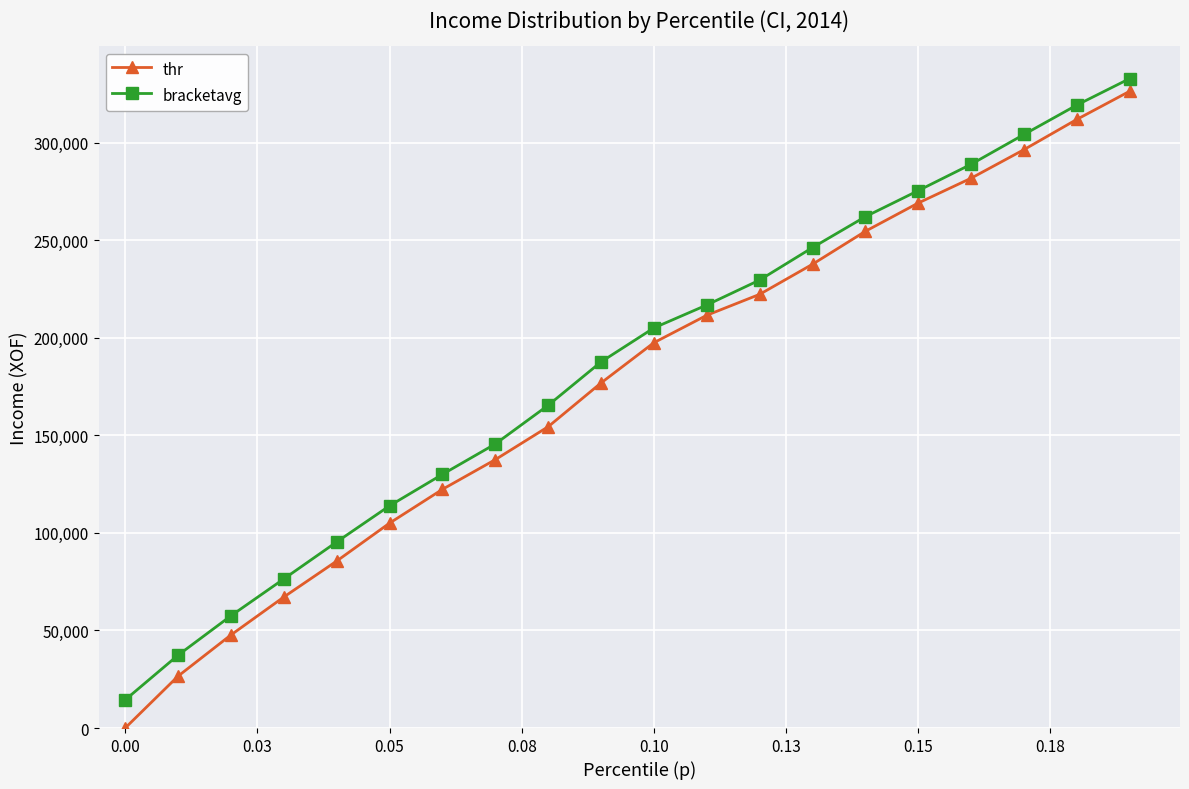

Which series has the largest range (max minus min)?

thr